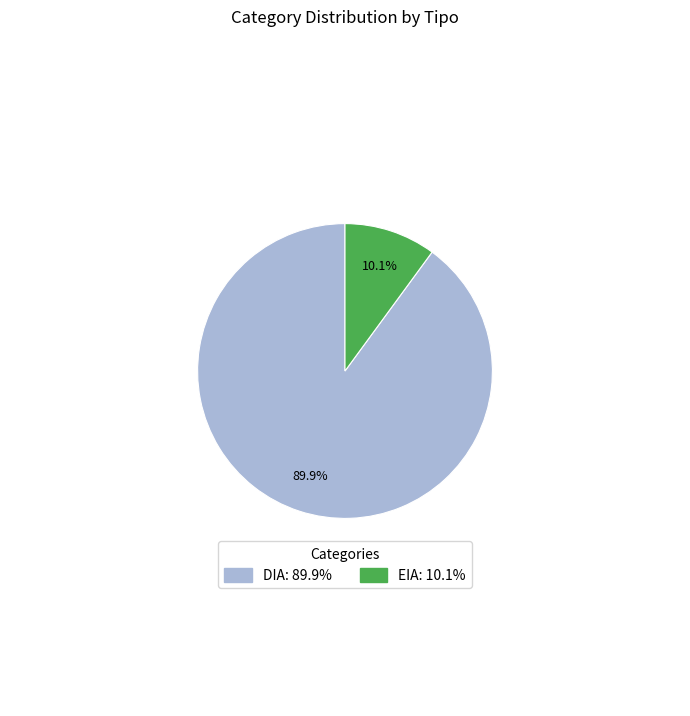

Rank the categories by value from highest to lowest.

DIA, EIA